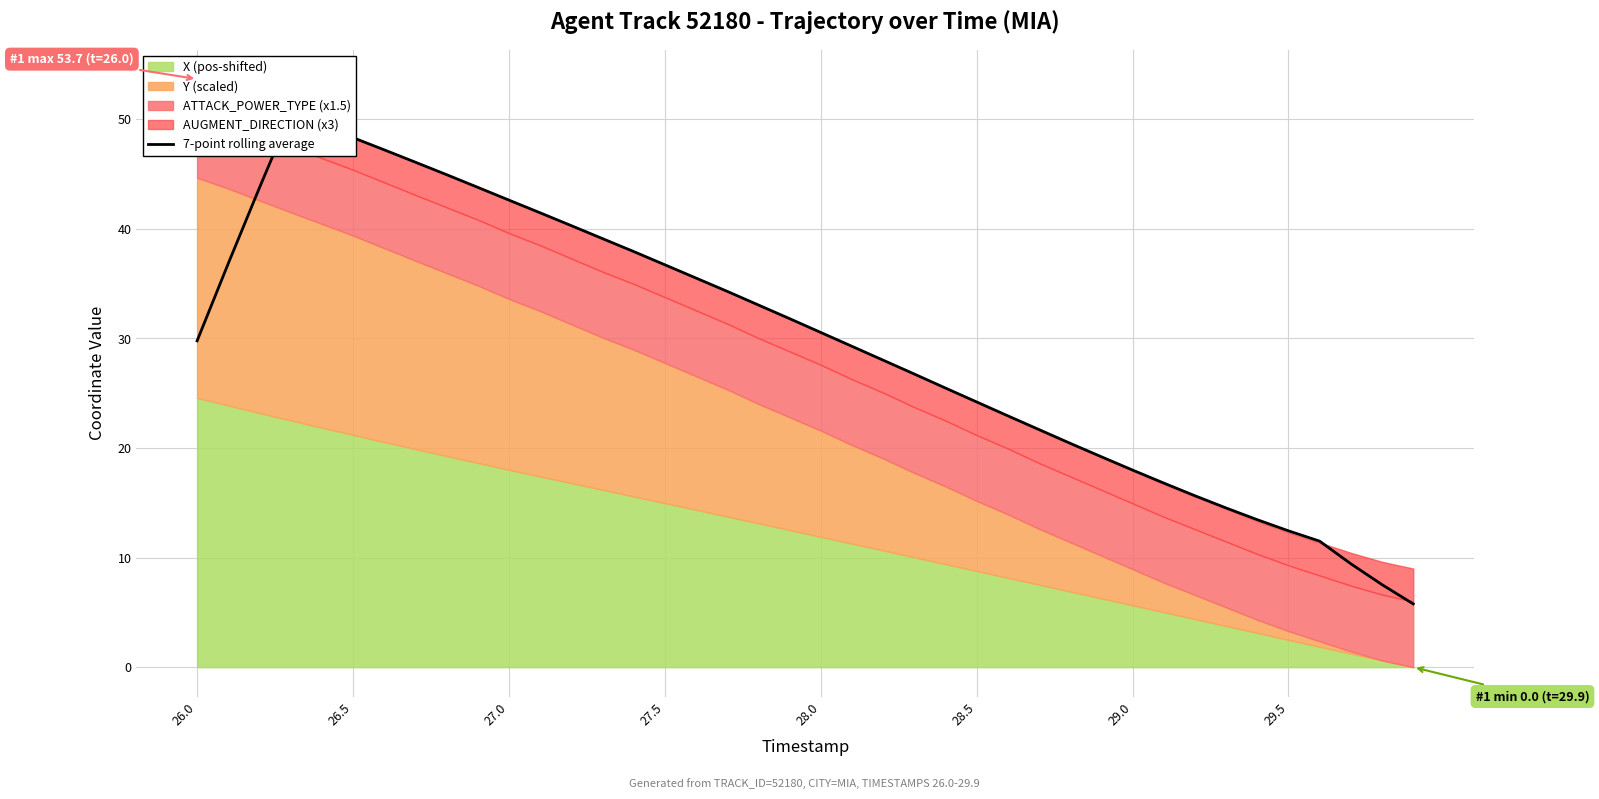

Is it true that the value at 39 is 7.8?

False